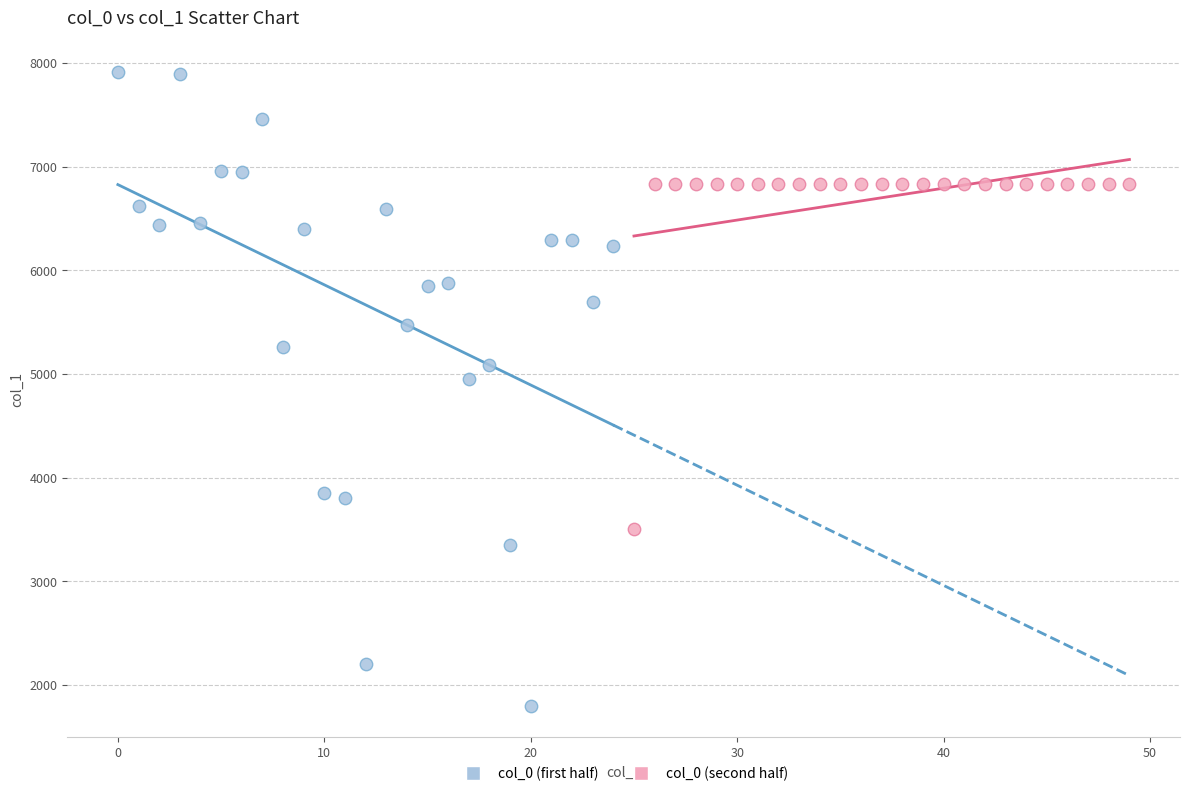

Which series reaches the maximum Y coordinate?

col_0 (first half)